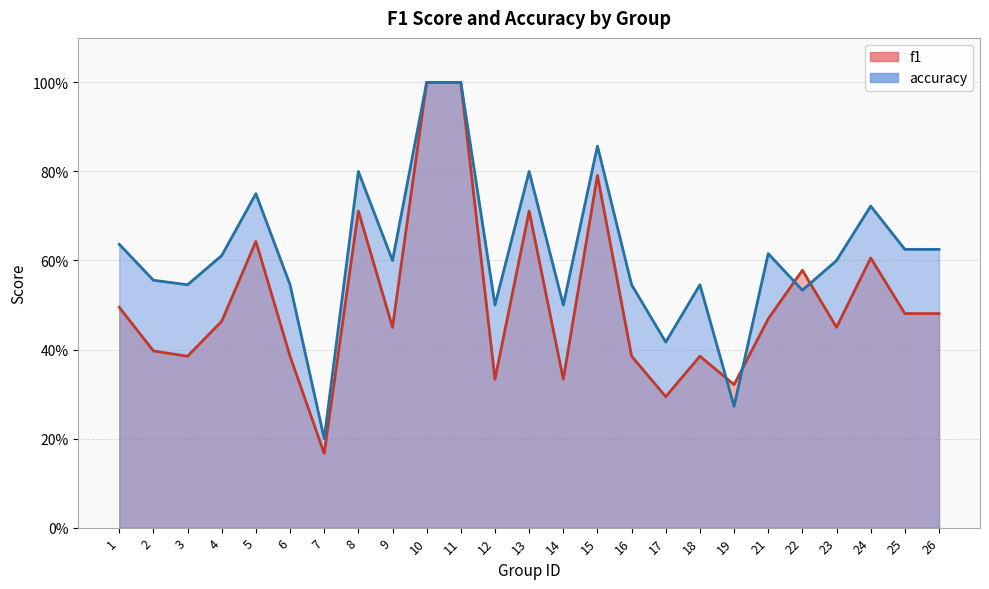

Between which two adjacent categories do accuracy and f1 first intersect?

18 and 19